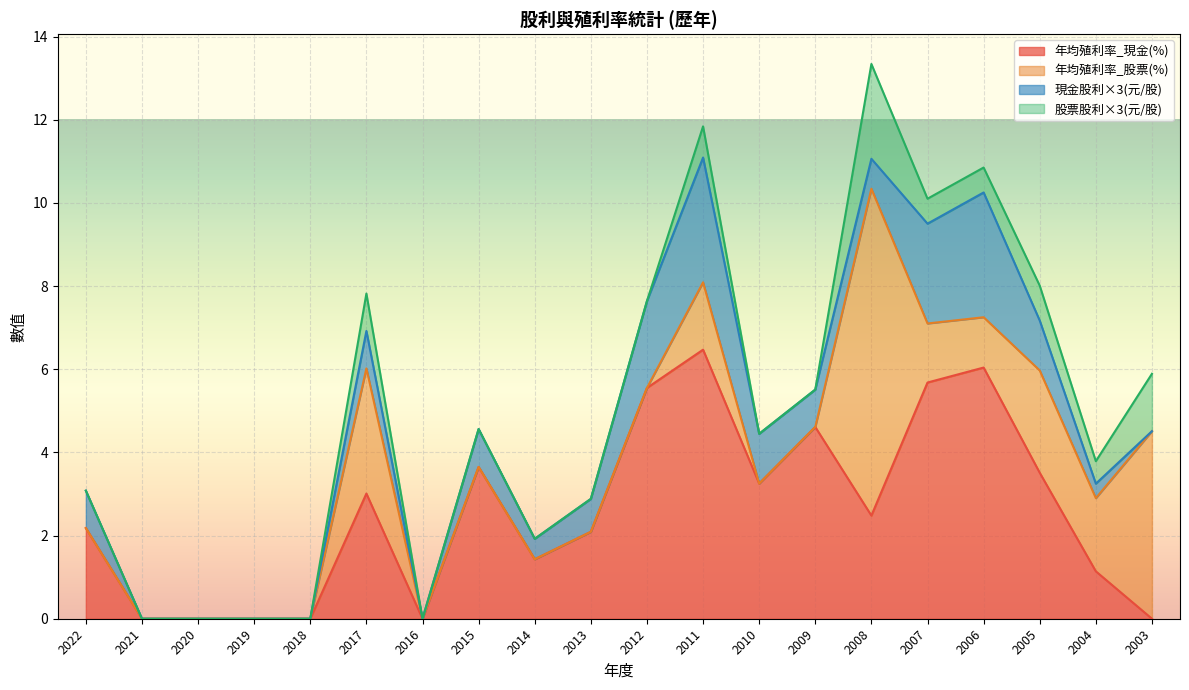

Which has a higher value, 2006 or 2009?

2006